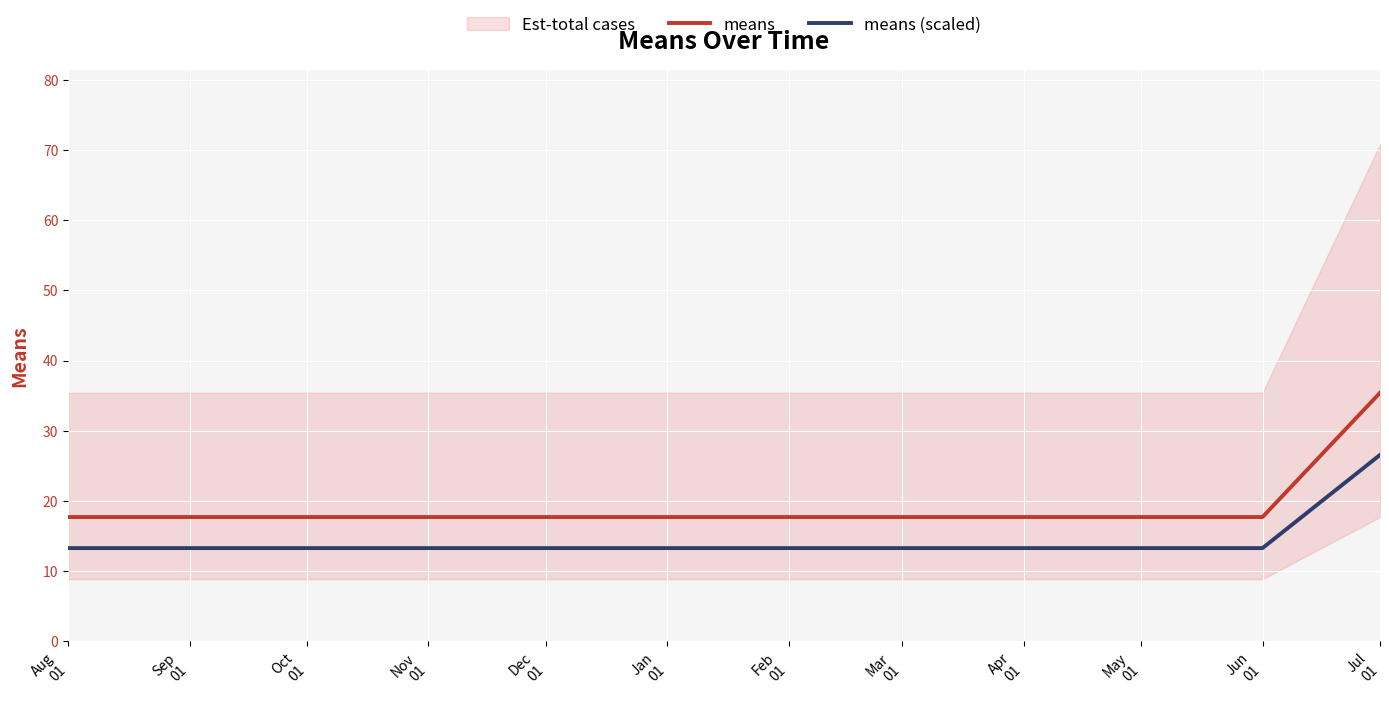

True or false: means (scaled) and means intersect in this chart.

False